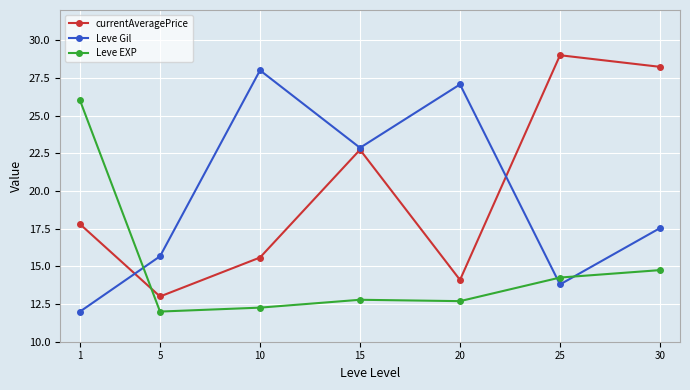

What is the maximum value shown in the chart?

29.0